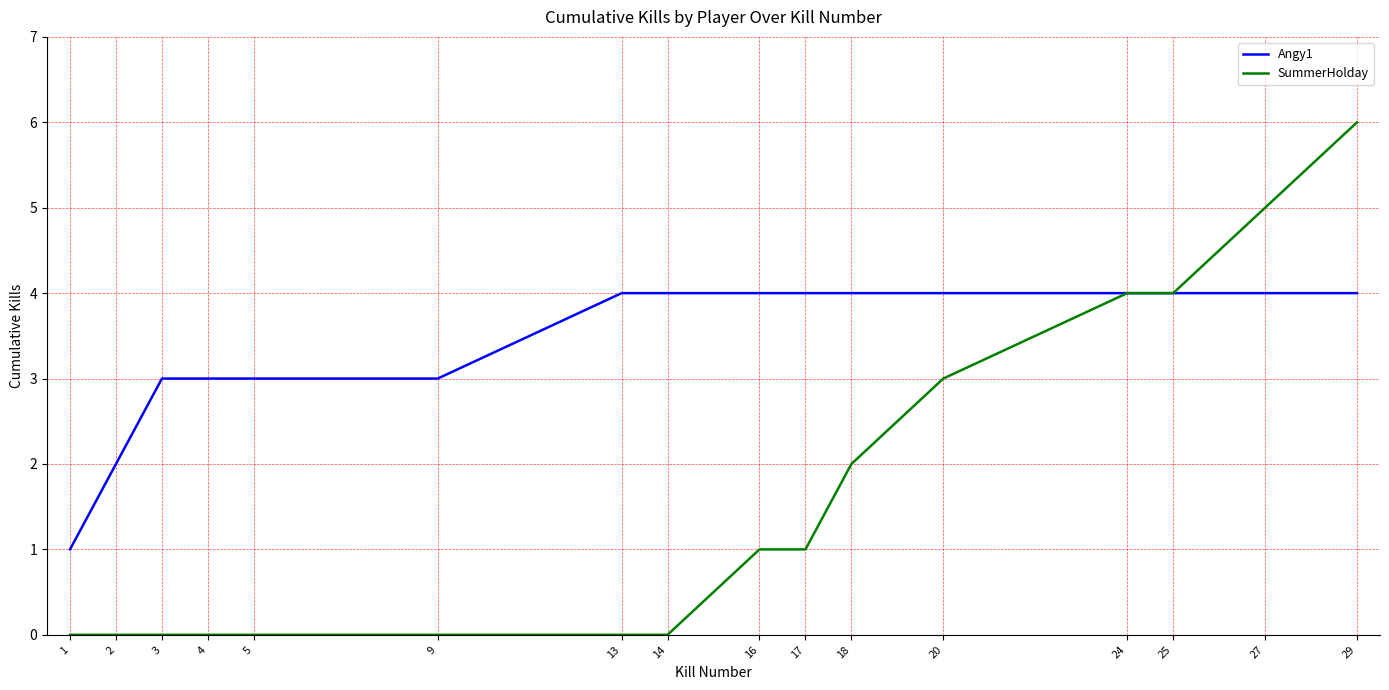

Rank the series by their maximum value, from lowest to highest.

Angy1, SummerHolday